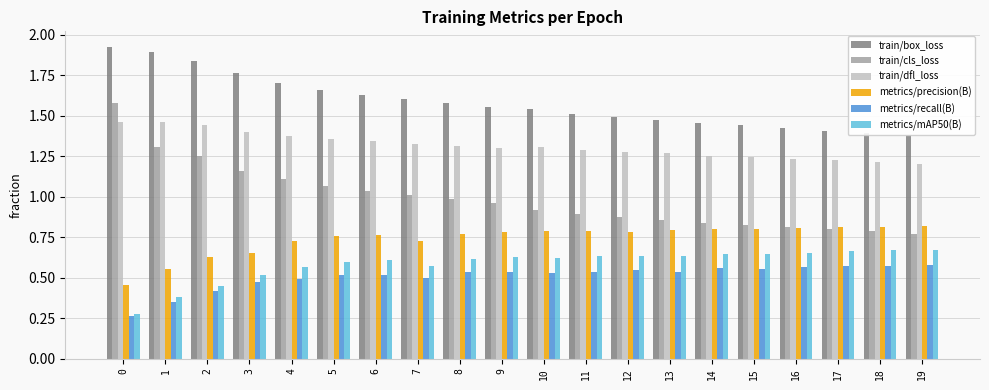

What is the sum of all metrics/recall(B) values?

10.1